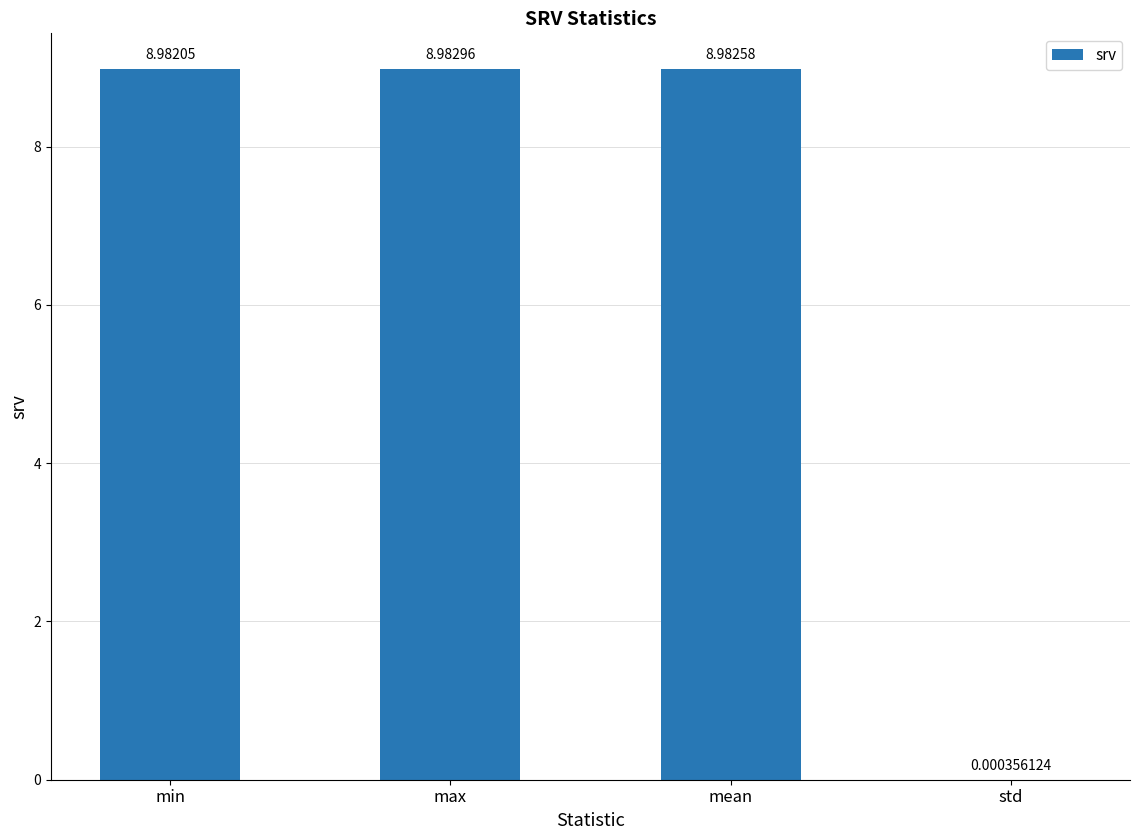

Which has a higher value, std or max?

max